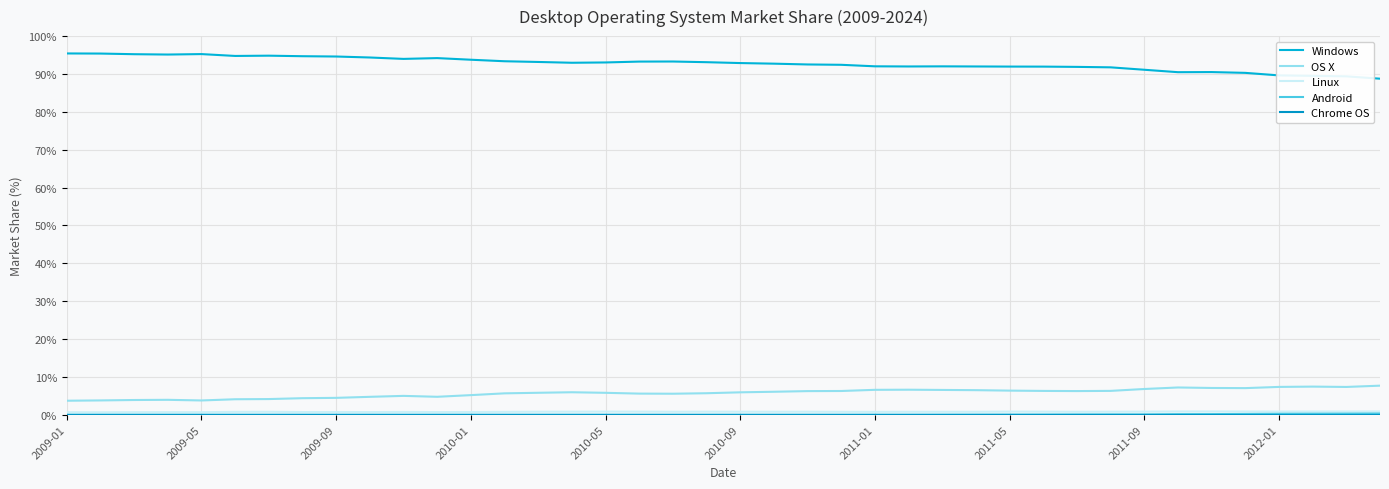

At how many categories does at least one series exceed 2?

40